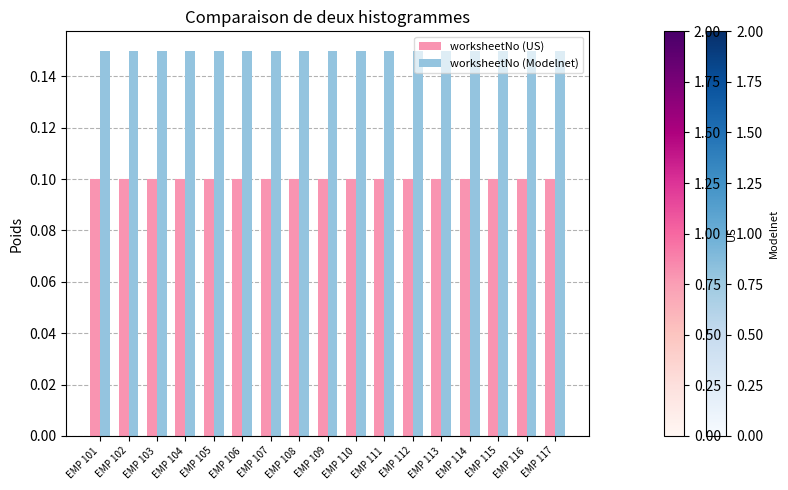

Is it true that worksheetNo (Modelnet) equals 0.2 at EMP 109?

False